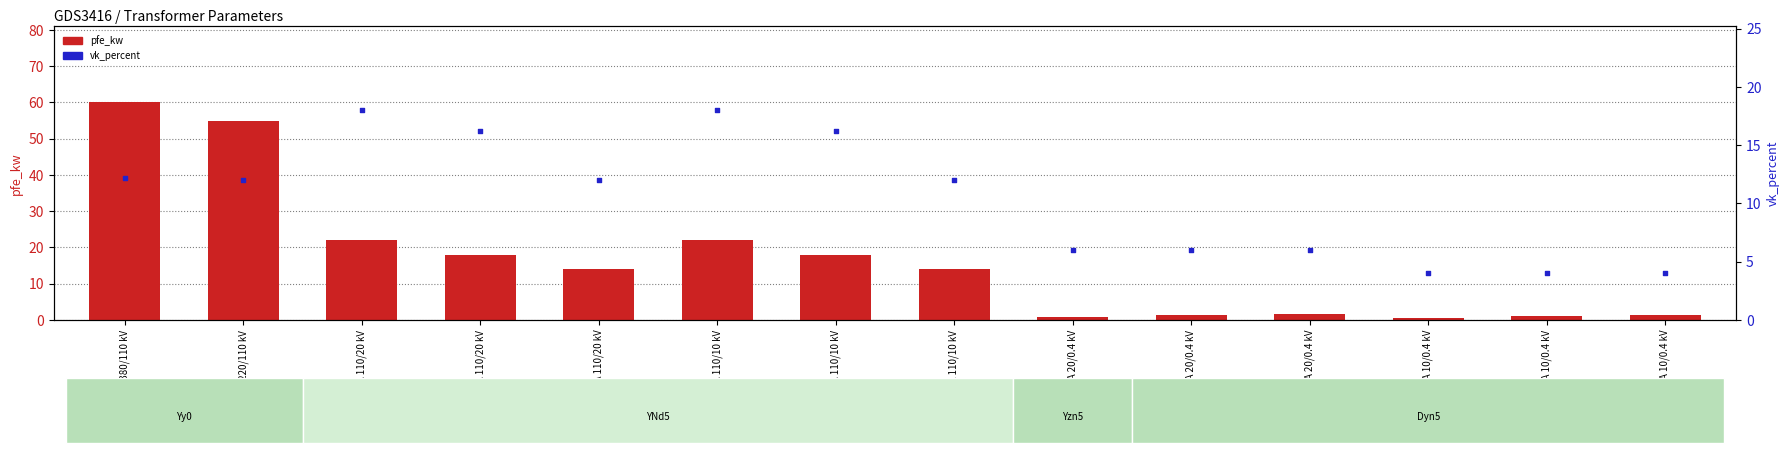

What are all the series names shown in the legend?

pfe_kw, vk_percent